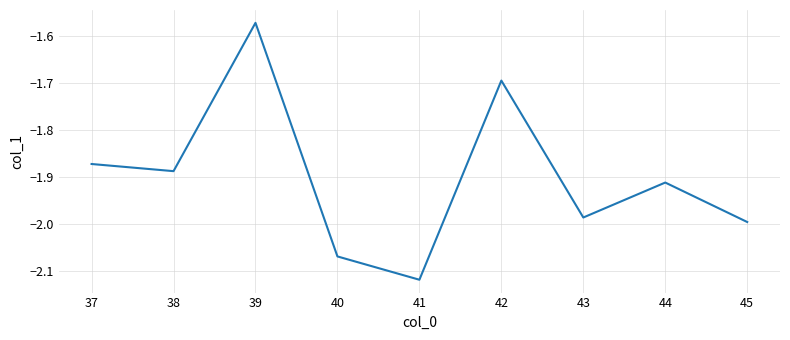

Which category has the highest value across all series?

39